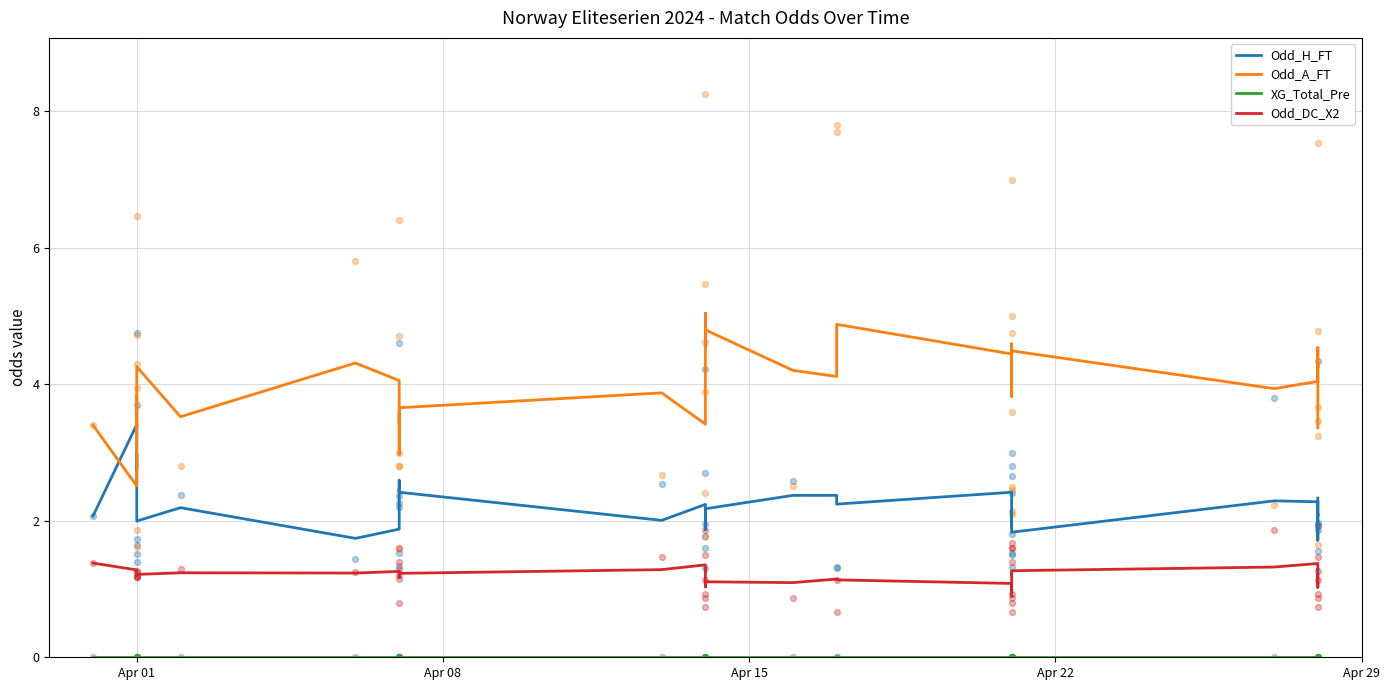

Which series has the largest total across all categories?

Odd_A_FT